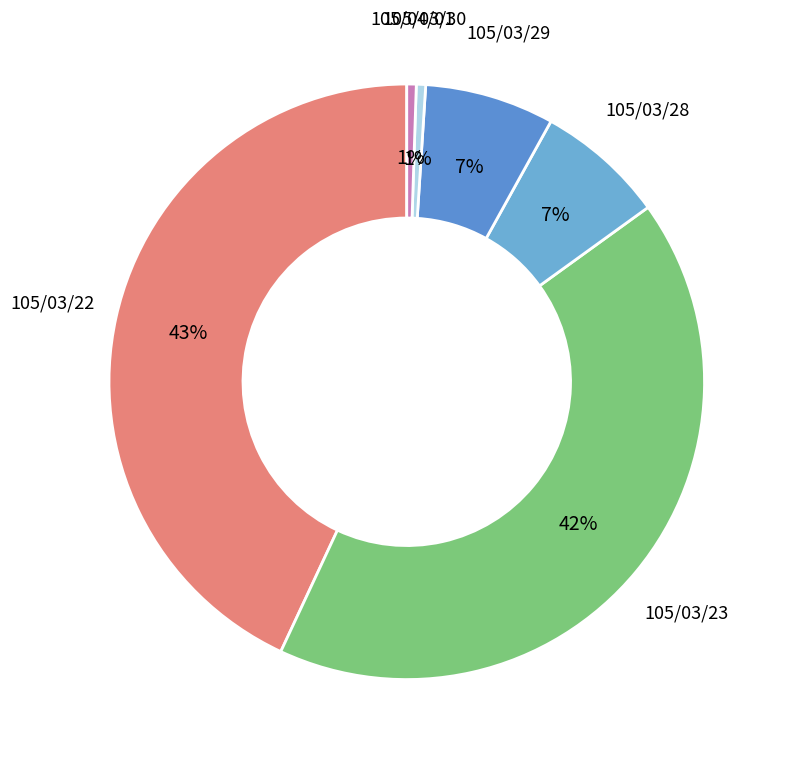

Does 105/03/23 represent more than half of the total?

No